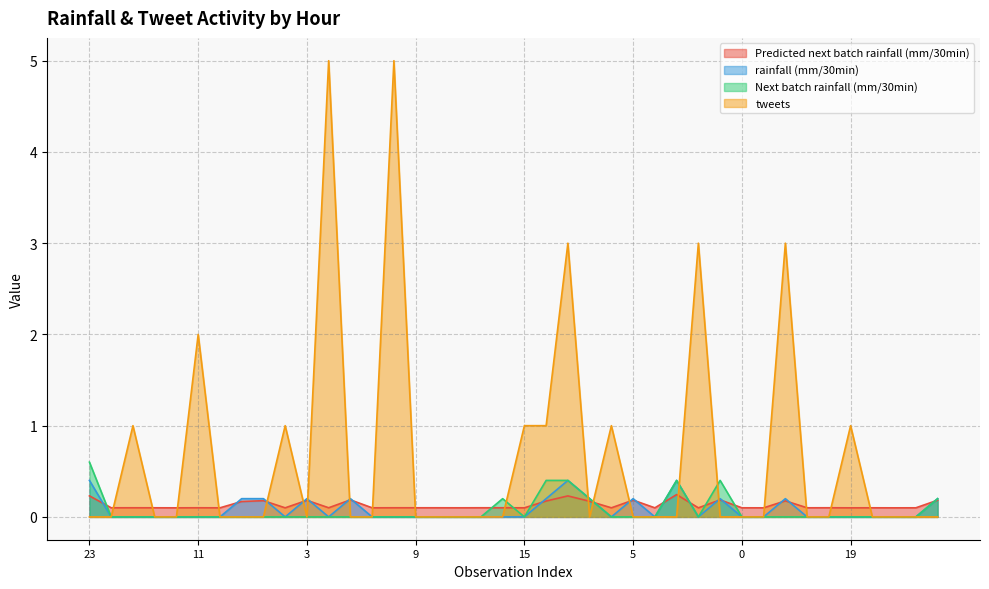

Does the chart display data point markers on the line(s)?

No